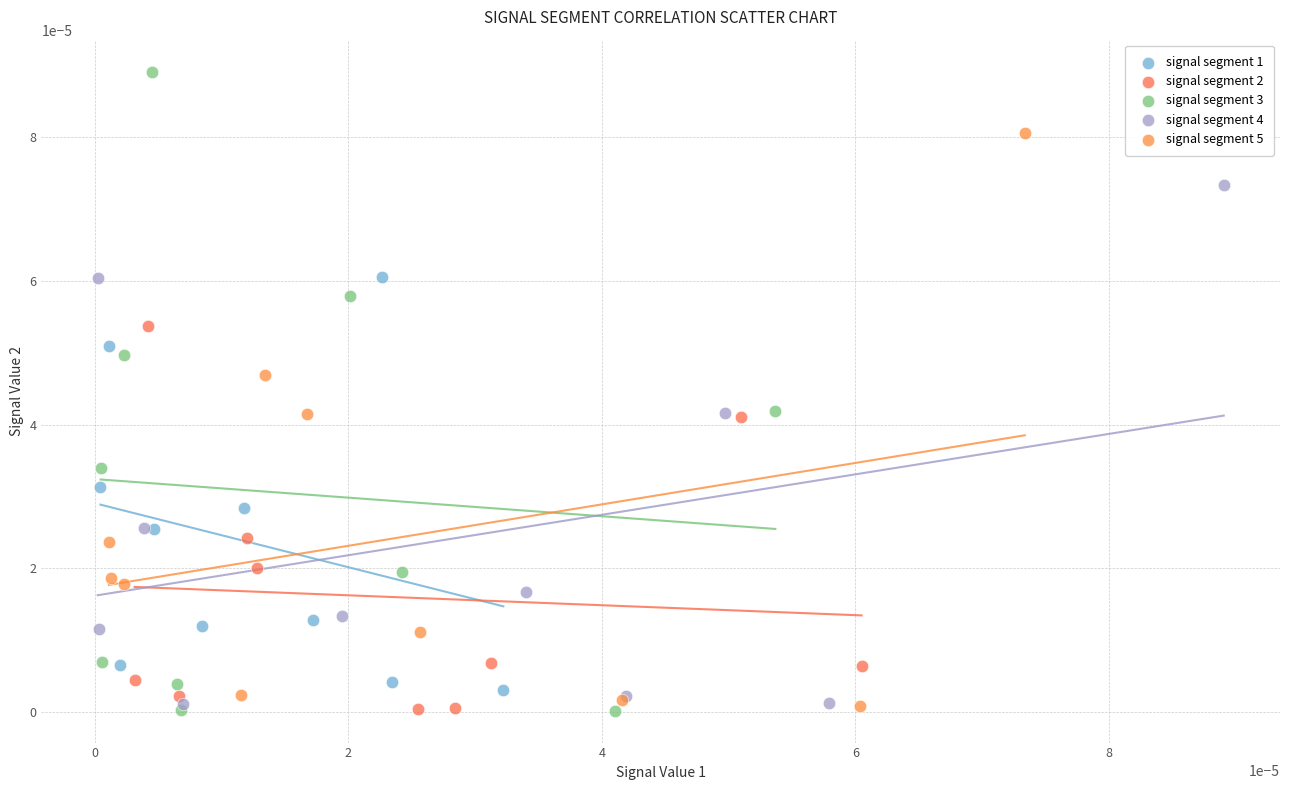

Which series has the widest spread of Y values?

signal segment 3